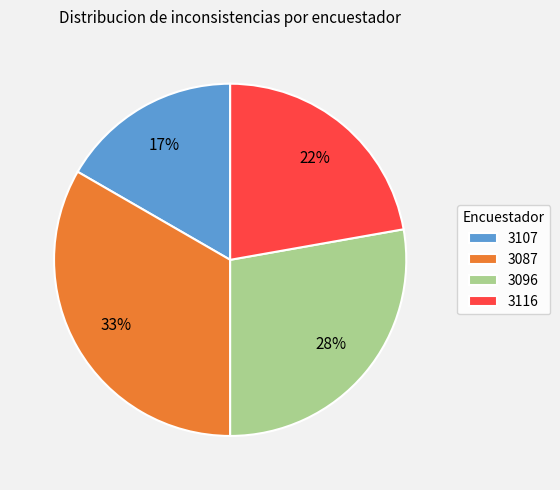

Which category has the biggest portion of the pie?

3087